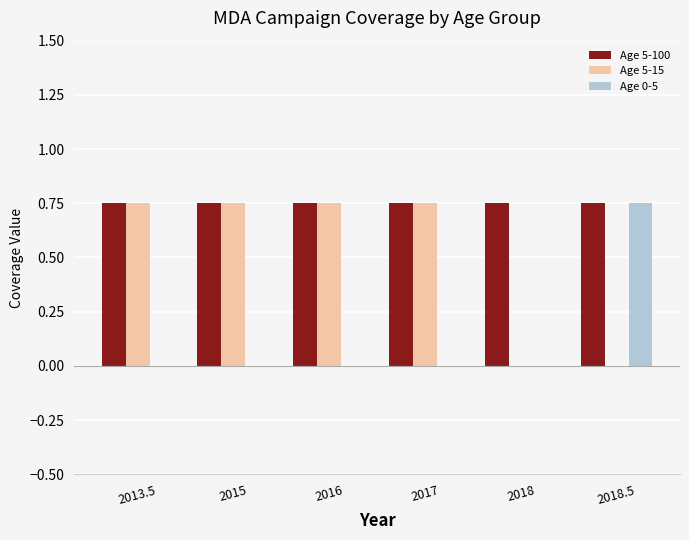

What is the sum of all Age 5-15 values?

3.0